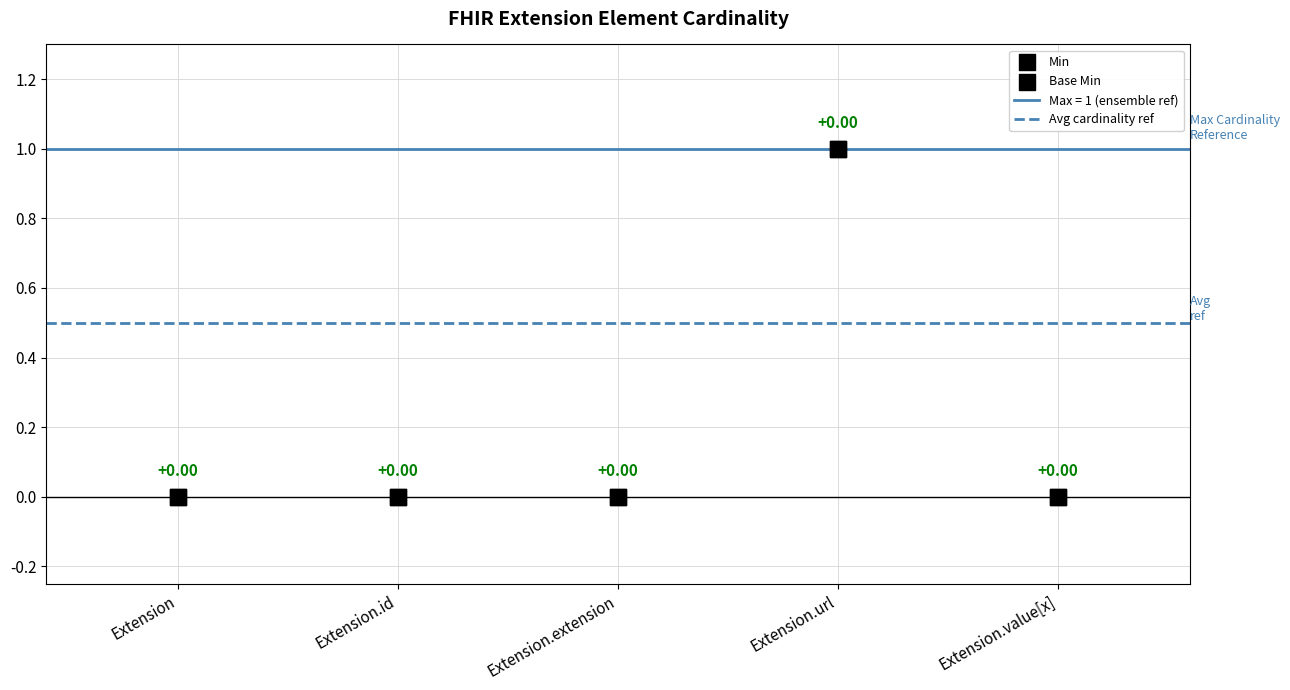

Which series has the widest spread of Y values?

Min